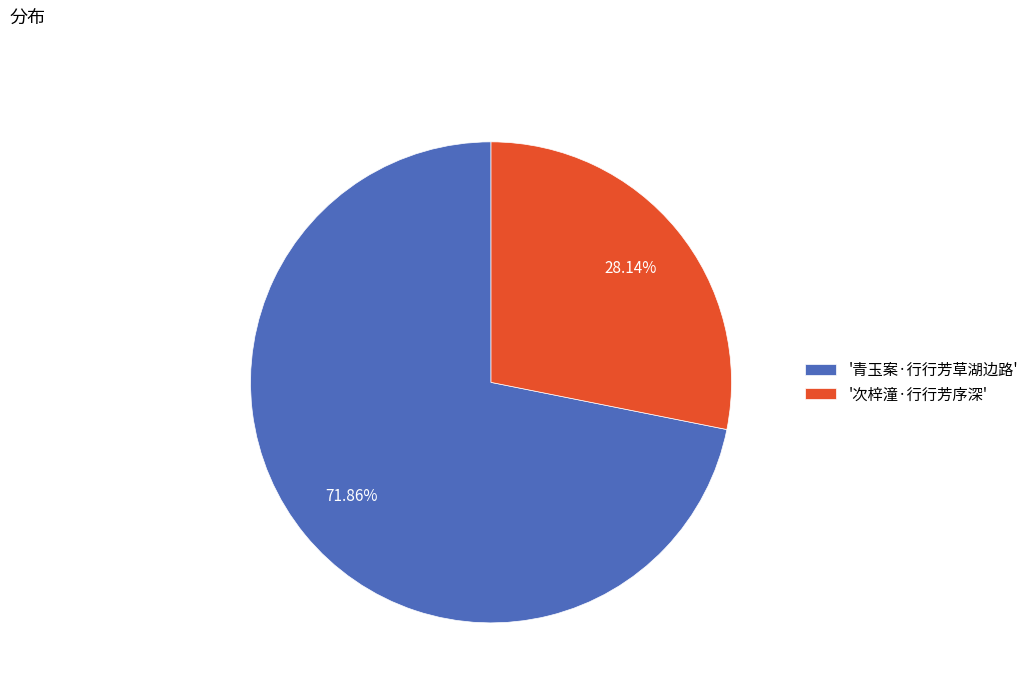

Is the sum of '次梓潼·行行芳序深' and '青玉案·行行芳草湖边路' greater than half?

Yes